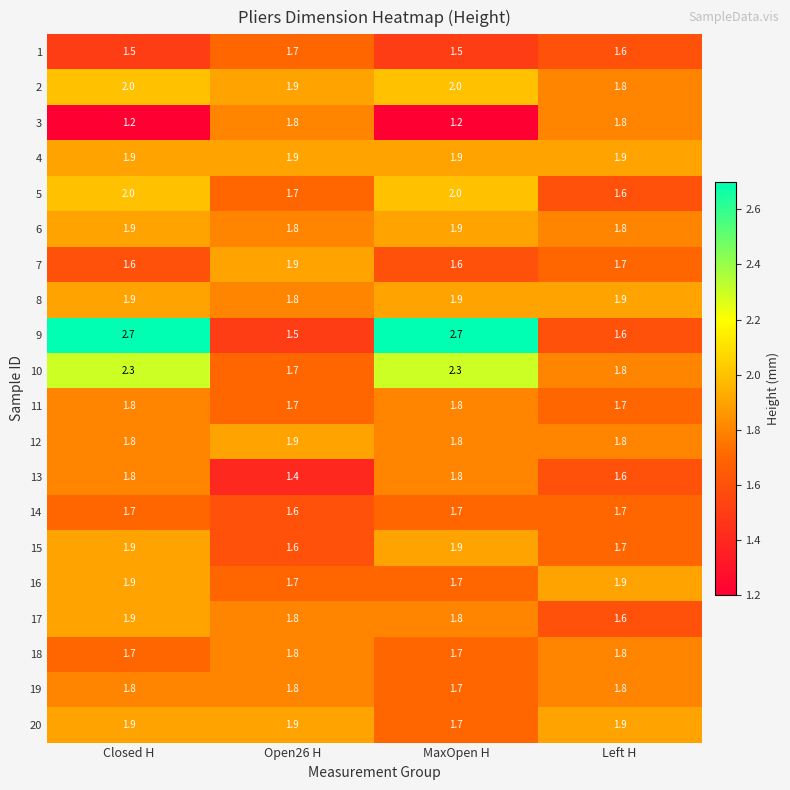

What is the average value of the 3 series?

1.5